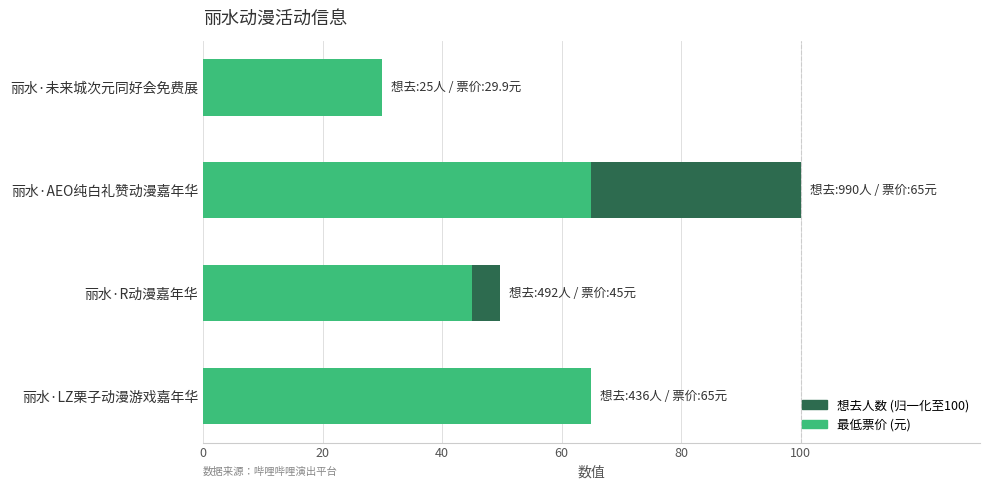

What is the greatest value displayed?

100.0